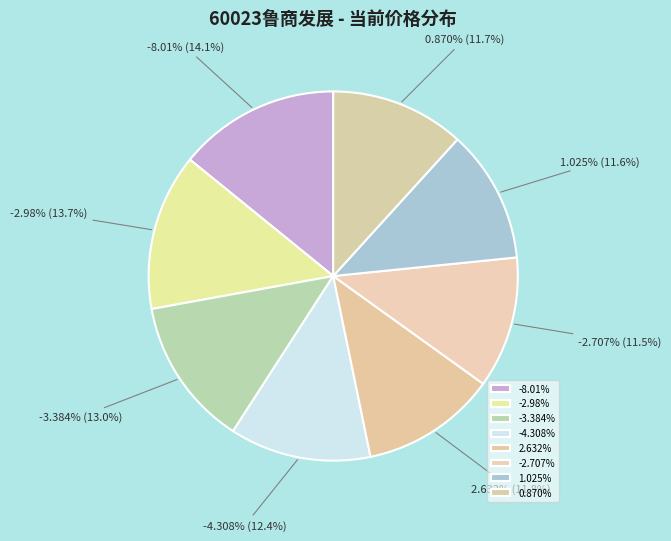

The -4.308% slice represents 12% of the pie. True or false?

True